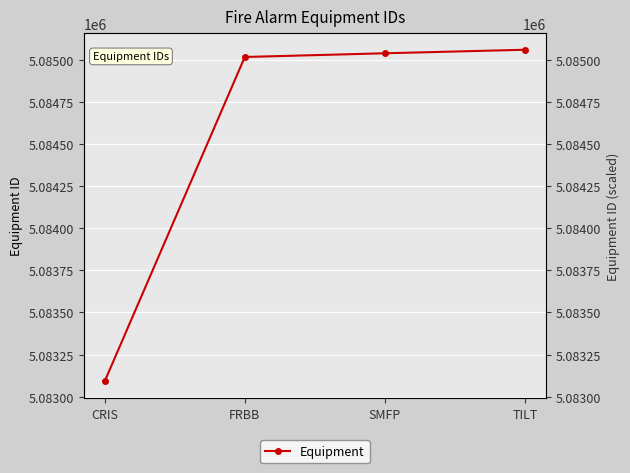

Rank the categories by value from lowest to highest.

CRIS, FRBB, SMFP, TILT